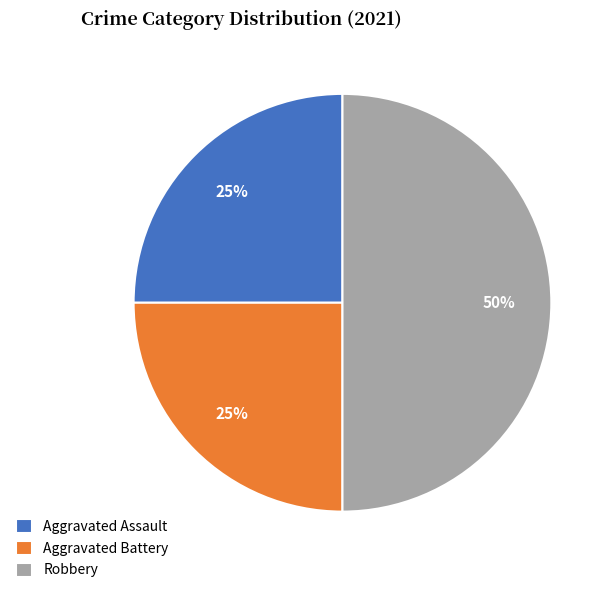

To the nearest percent, what is the combined percentage of Robbery and Aggravated Assault?

75%